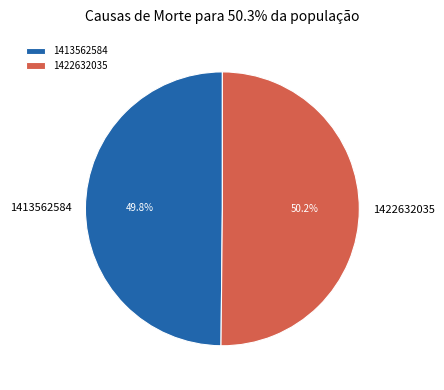

What portion of the pie excludes 1413562584?

50.2%